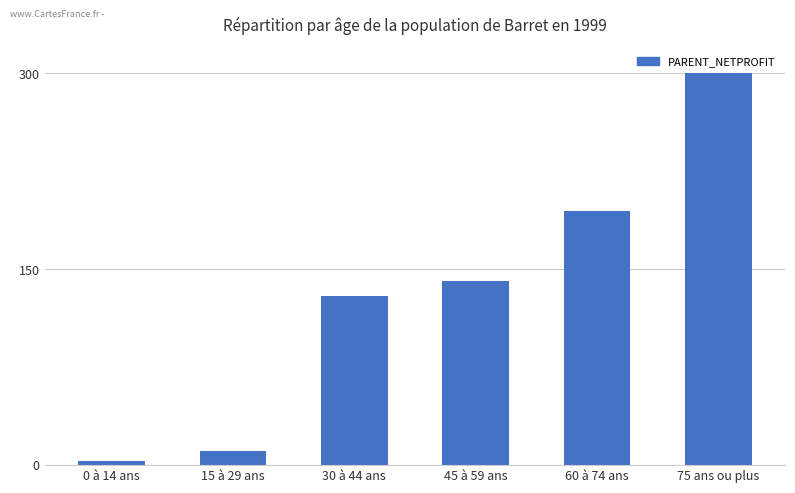

Reading left to right, list all the values displayed in this chart.

0 à 14 ans=2.8	15 à 29 ans=10.8	30 à 44 ans=129.2	45 à 59 ans=141.0	60 à 74 ans=194.2	75 ans ou plus=300.0